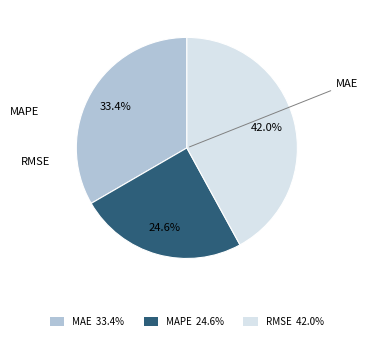

Count the number of slices in the pie.

3